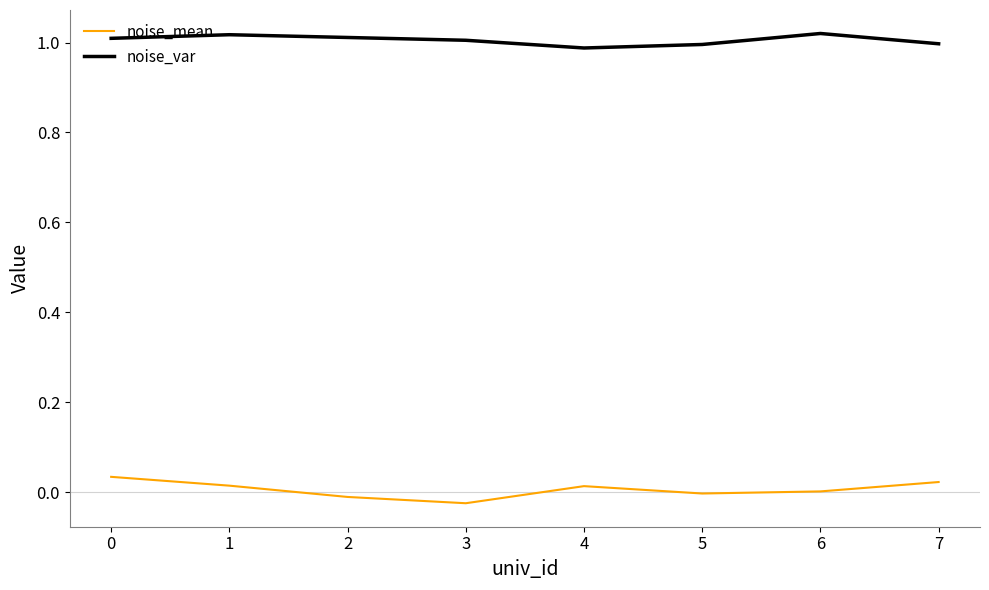

The noise_var series shows 0.3 at 7. True or false?

False